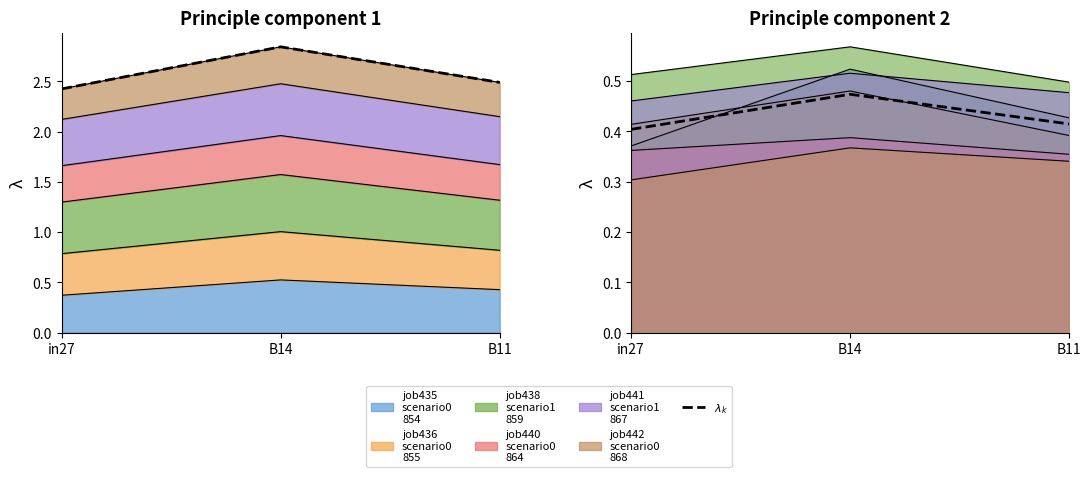

Is it true that the value at in27 is 0.7?

False